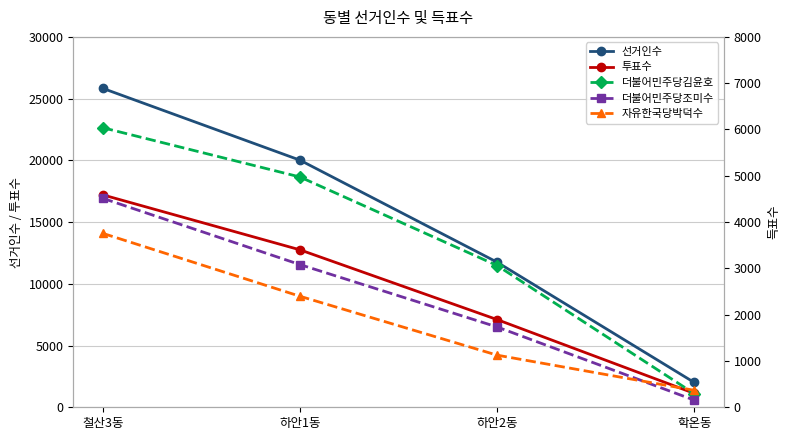

True or false: 자유한국당박덕수 has more than 0 interior local peaks.

False